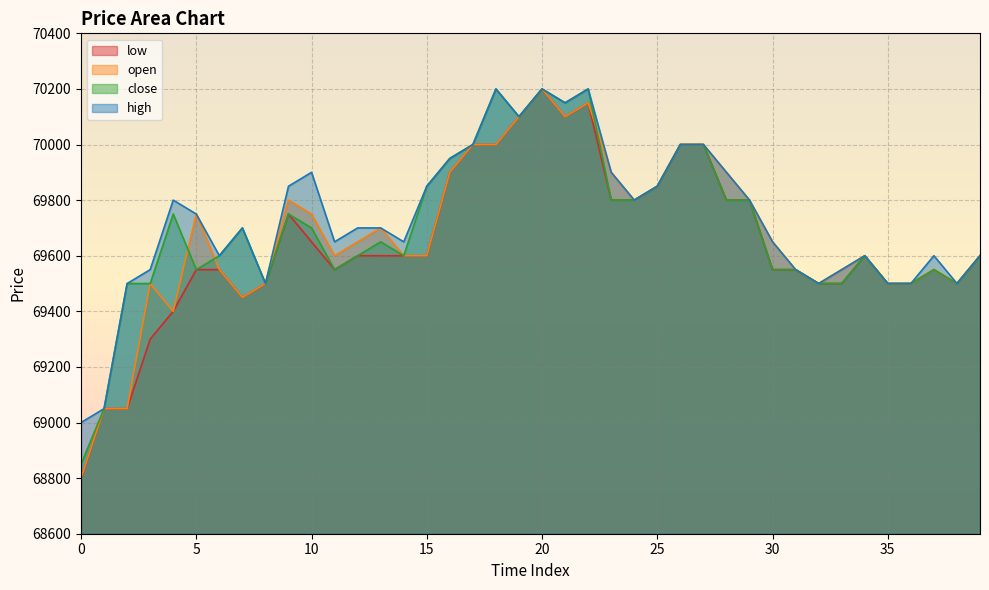

What value does the low series have at 33, to the nearest 100?

69500